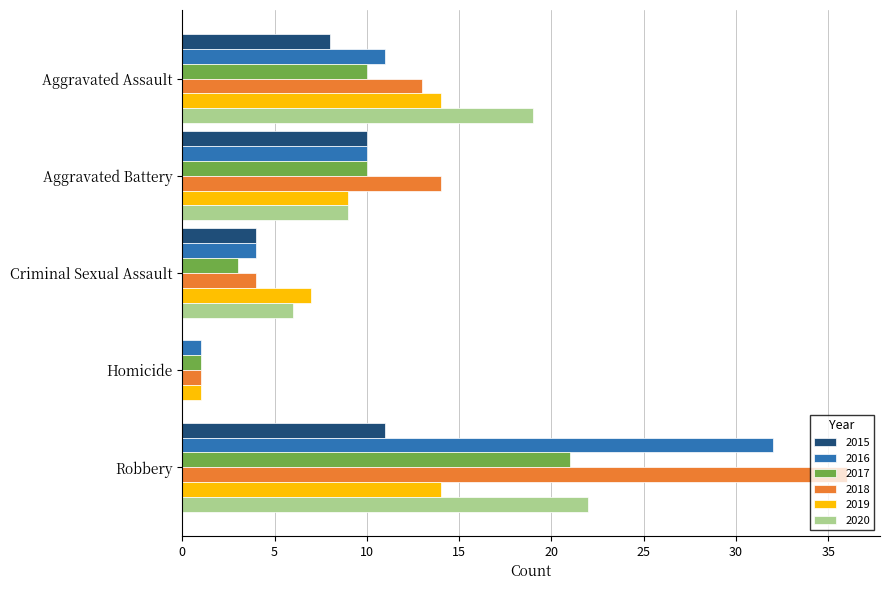

Which category has the highest value across all series?

Robbery